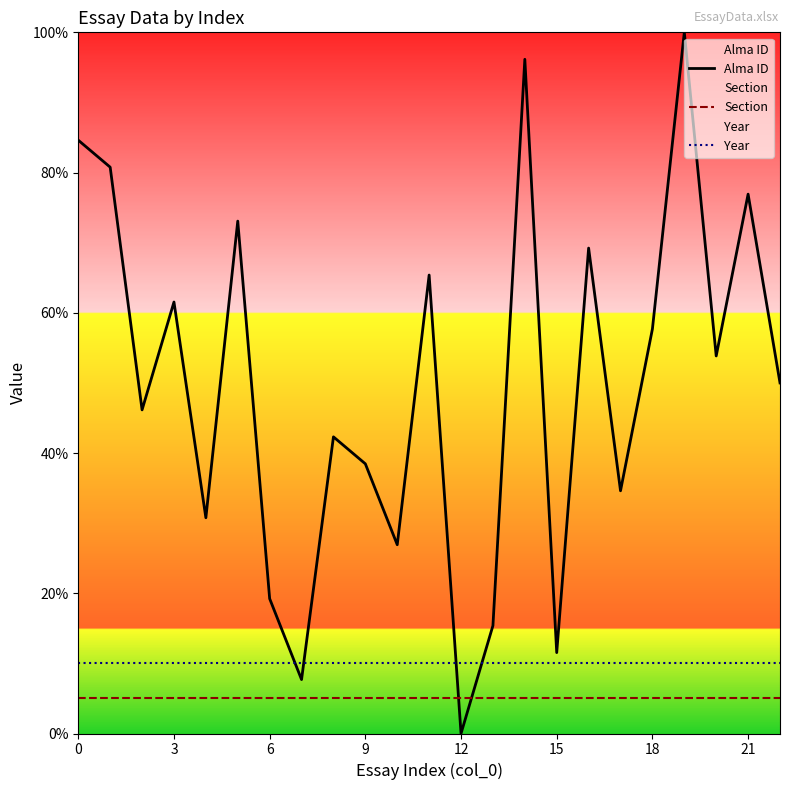

What are all the series names shown in the legend?

Alma ID, Section, Year